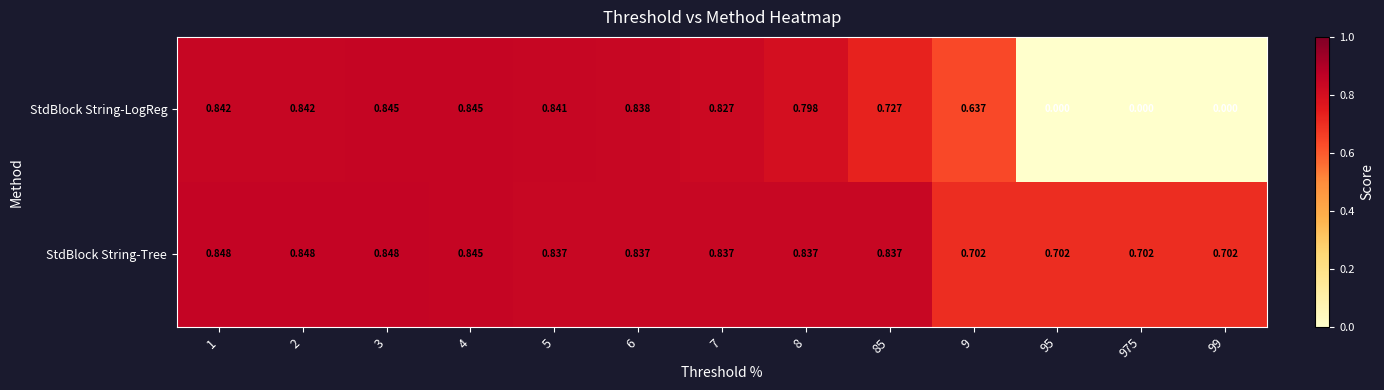

Which series has the largest range (max minus min)?

StdBlock String-LogReg